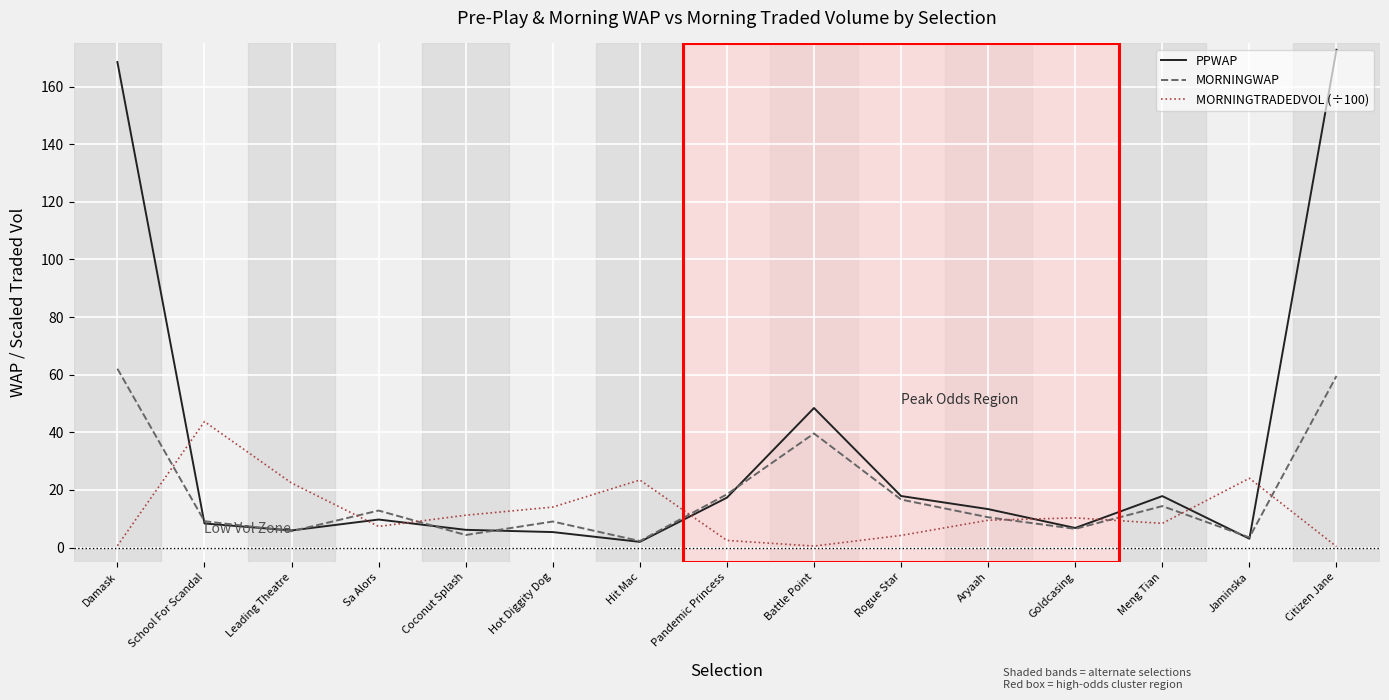

What position from the right is School For Scandal?

14